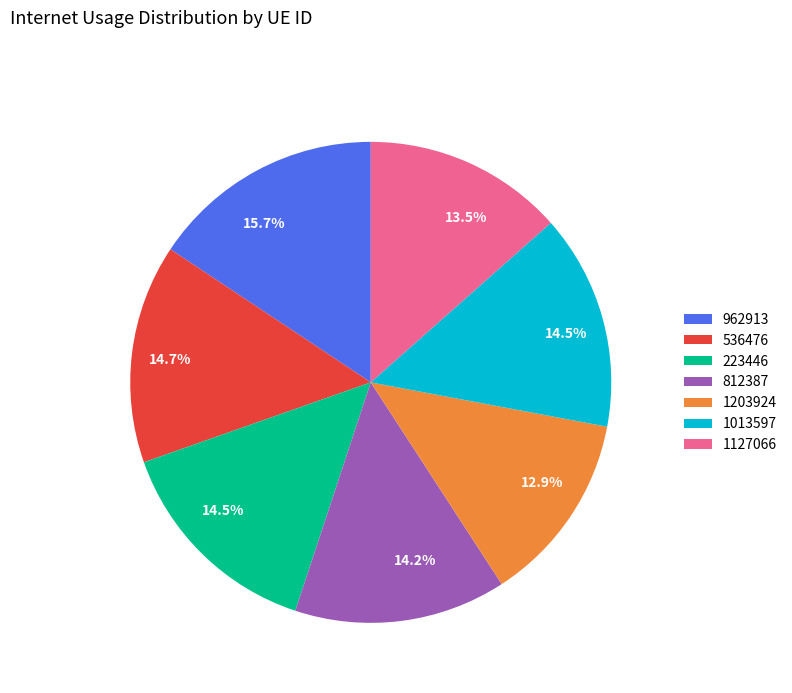

Which category has the biggest portion of the pie?

962913